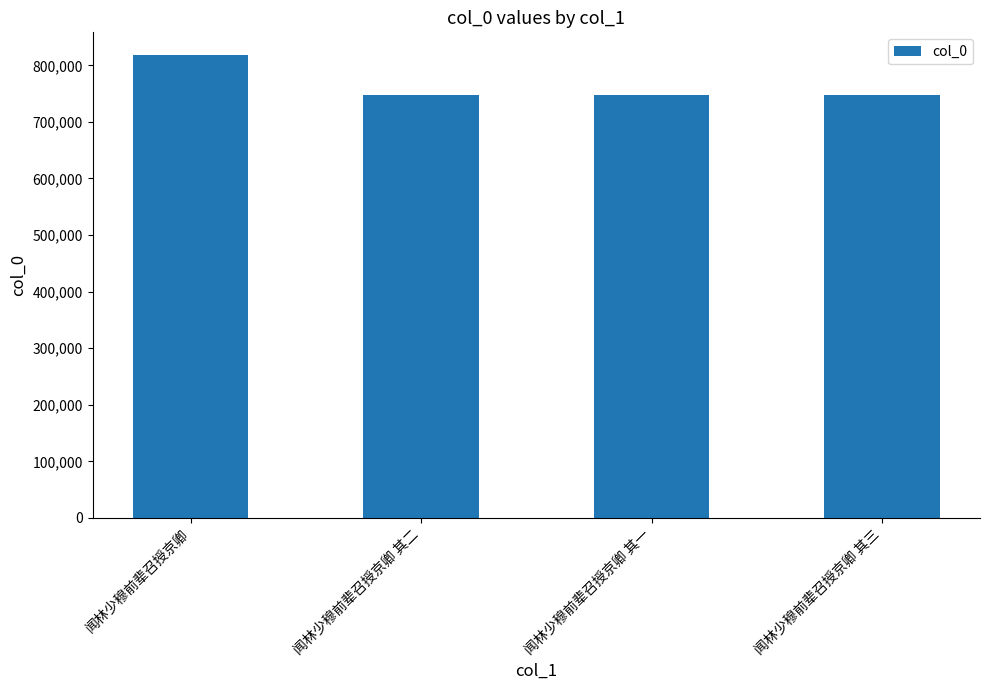

True or false: the data shows 747481 at 闻林少穆前辈召授京卿 其一.

True